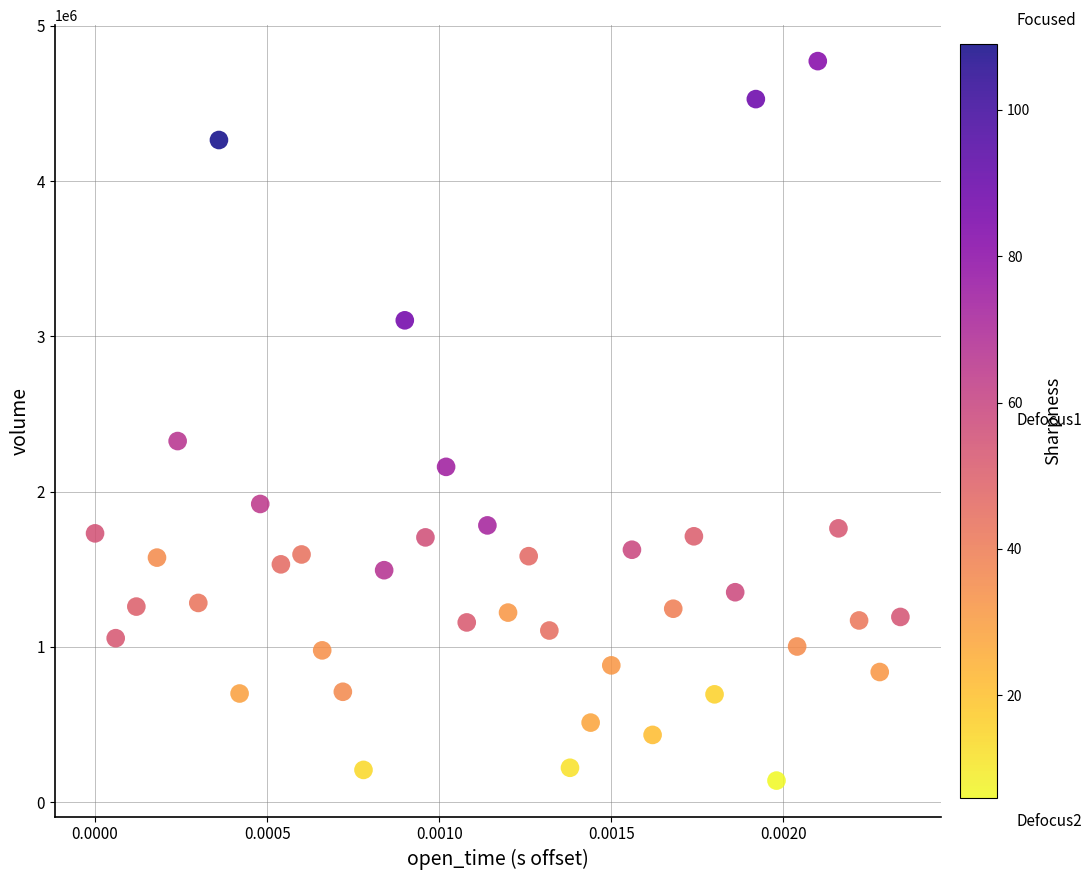

What Y value in the scatter plot is closest to 2455156?

2325004